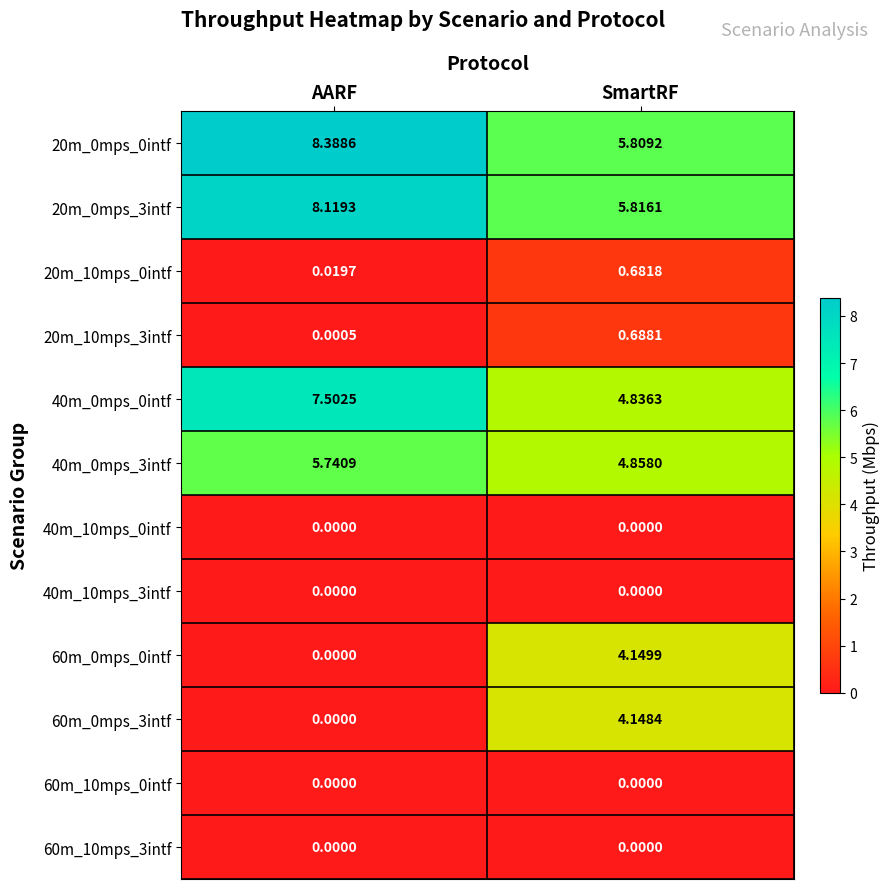

At which category is the sum across all series the highest?

SmartRF